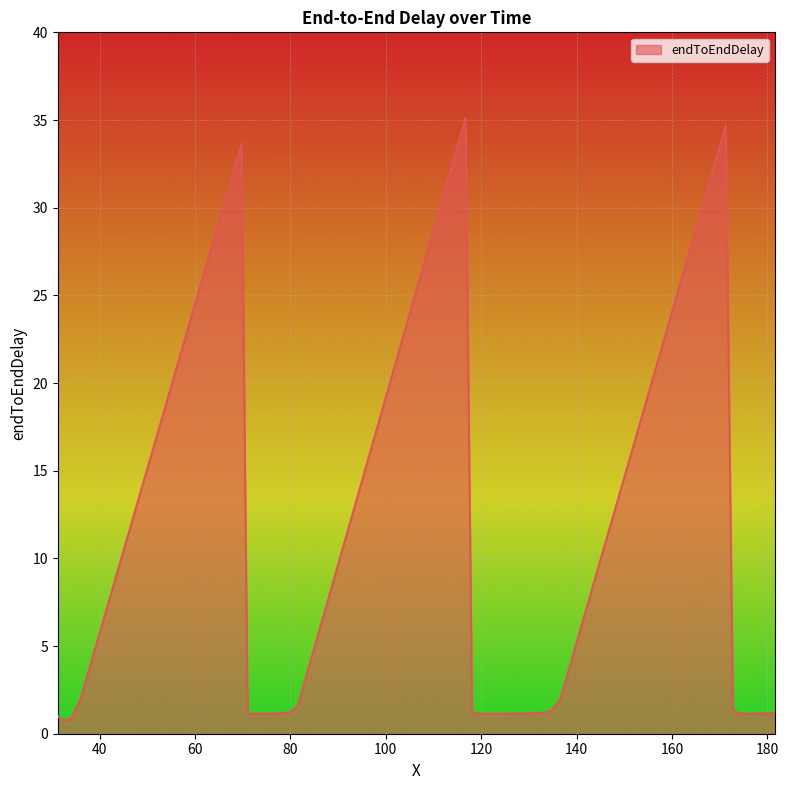

True or false: the data has more than 0 interior local peaks.

True